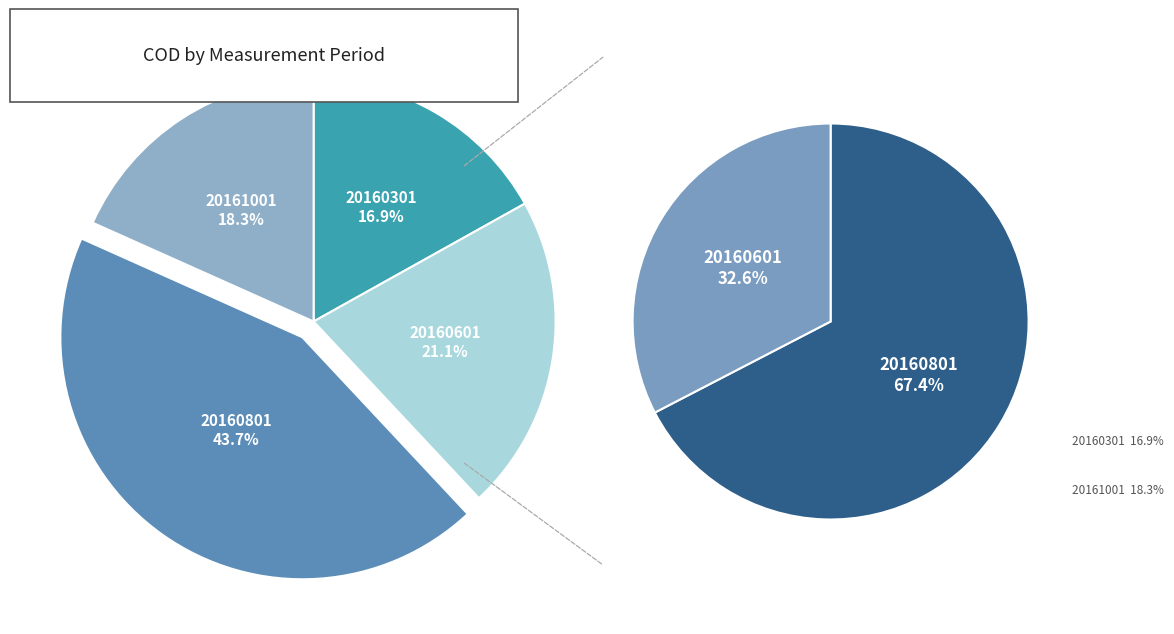

The 20160801 slice represents 44% of the pie. True or false?

True